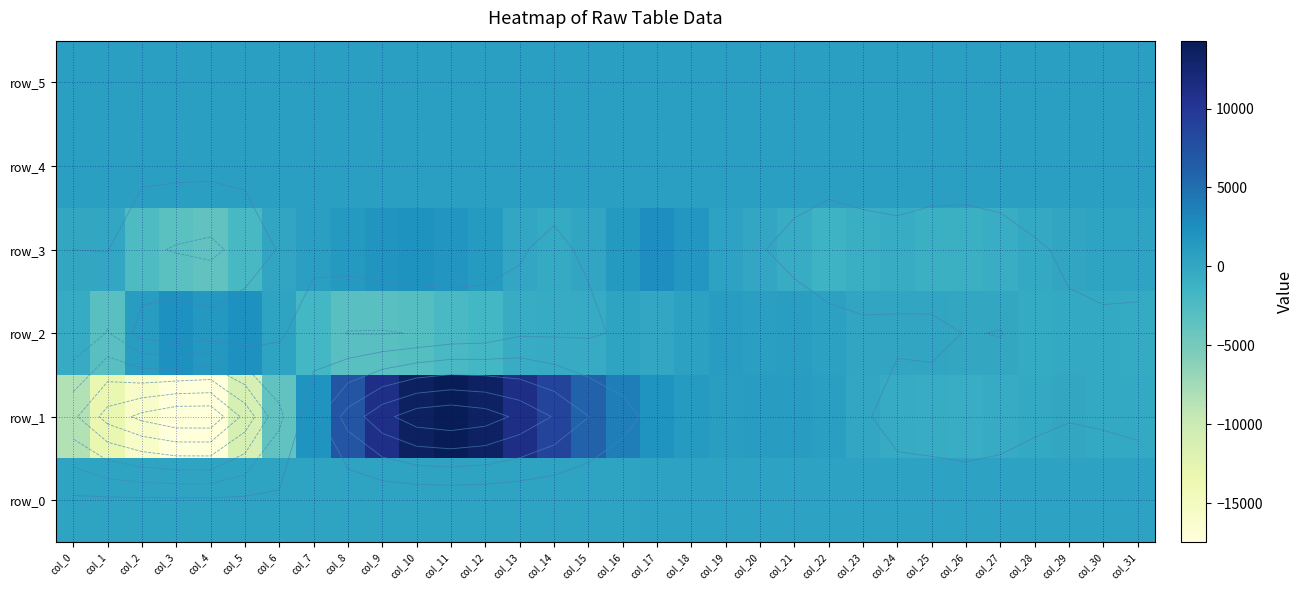

At which category is the sum across all series the highest?

col_11